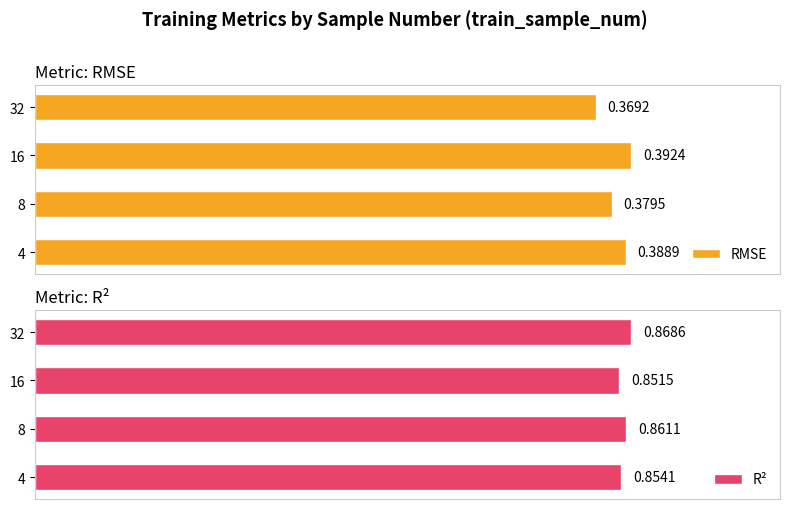

What is the highest value of the R² series?

0.9